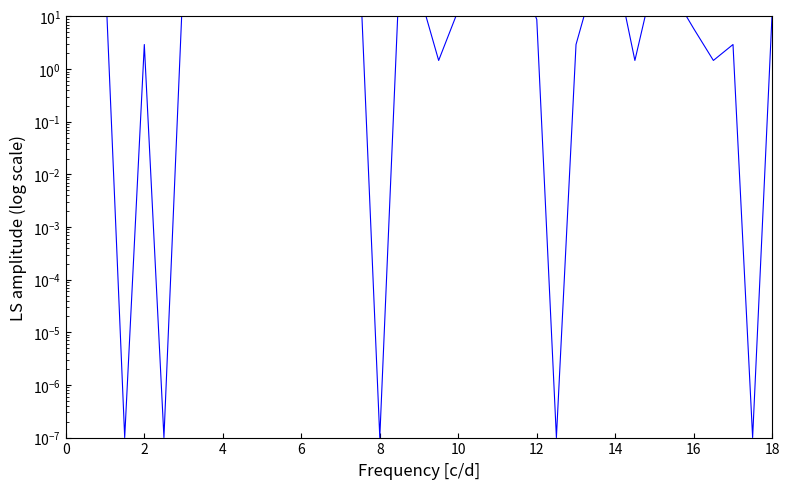

How many interior local peaks (higher than both neighbors) does the data have?

12